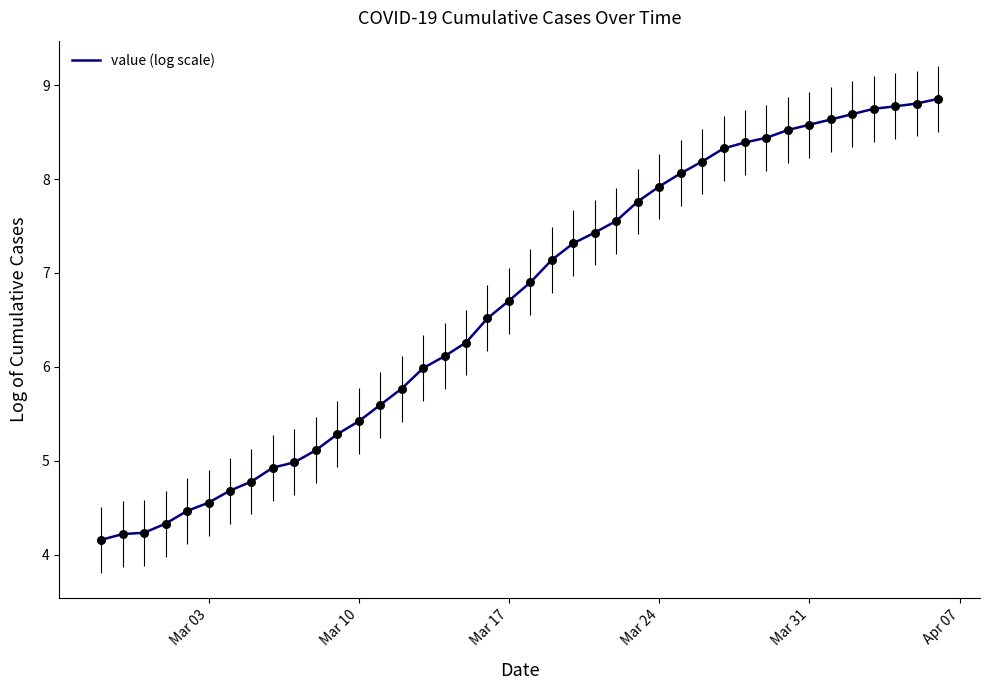

What is the maximum value shown in the chart?

8.9